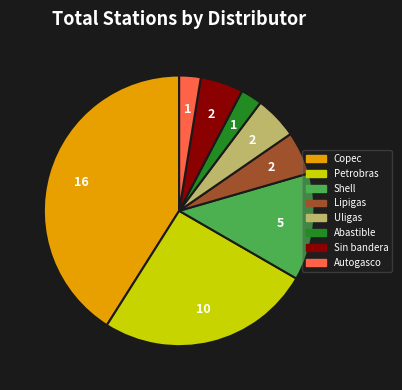

Does any single category account for the majority?

No